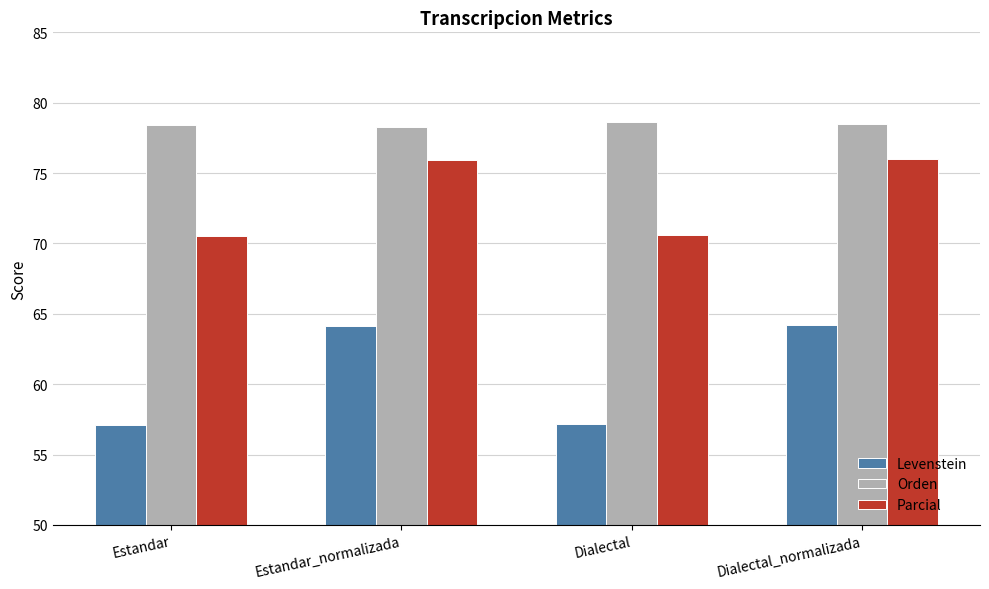

Which series changed the most between Estandar and Estandar_normalizada?

Levenstein